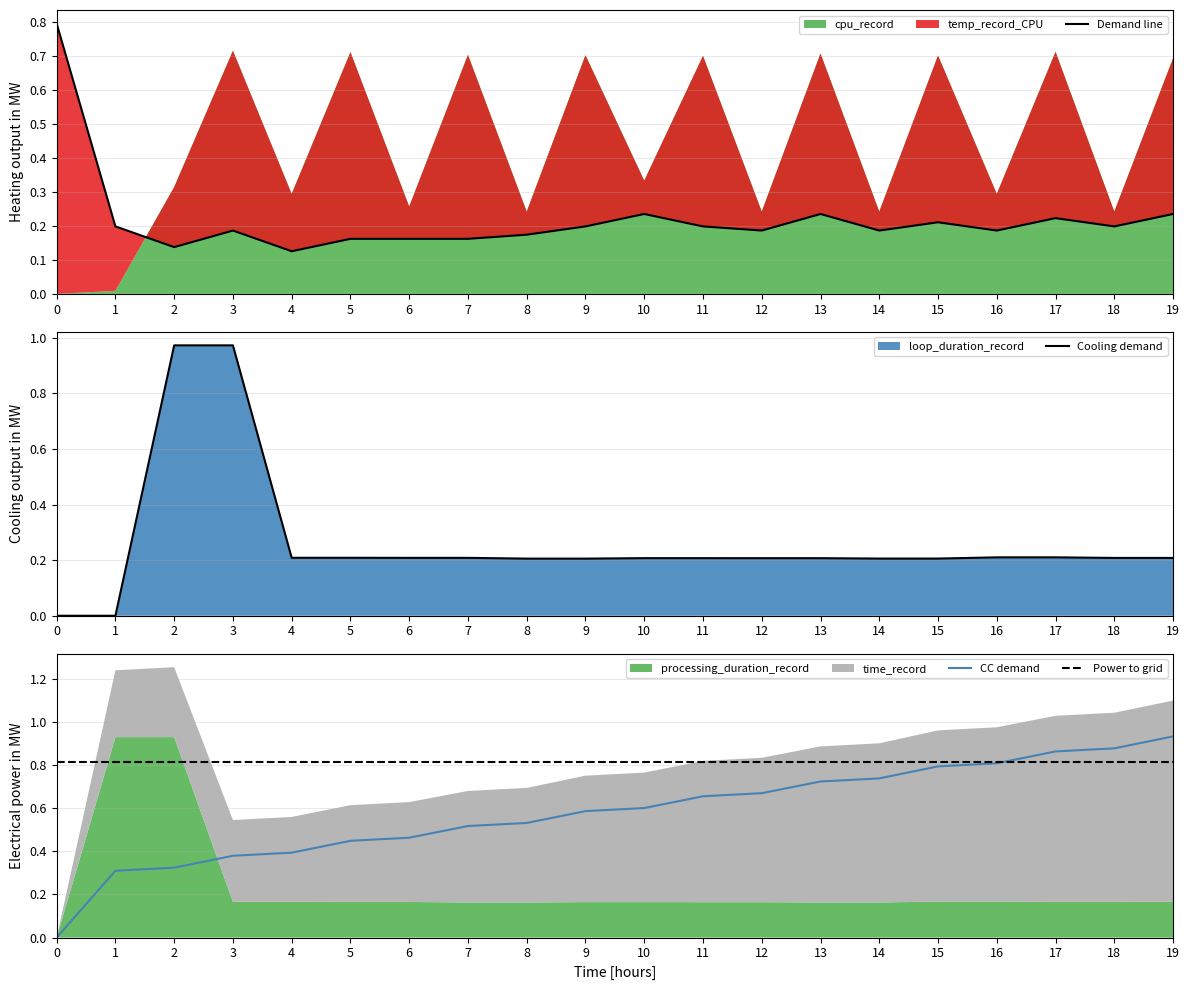

Which has a higher value, 4 or 14?

14